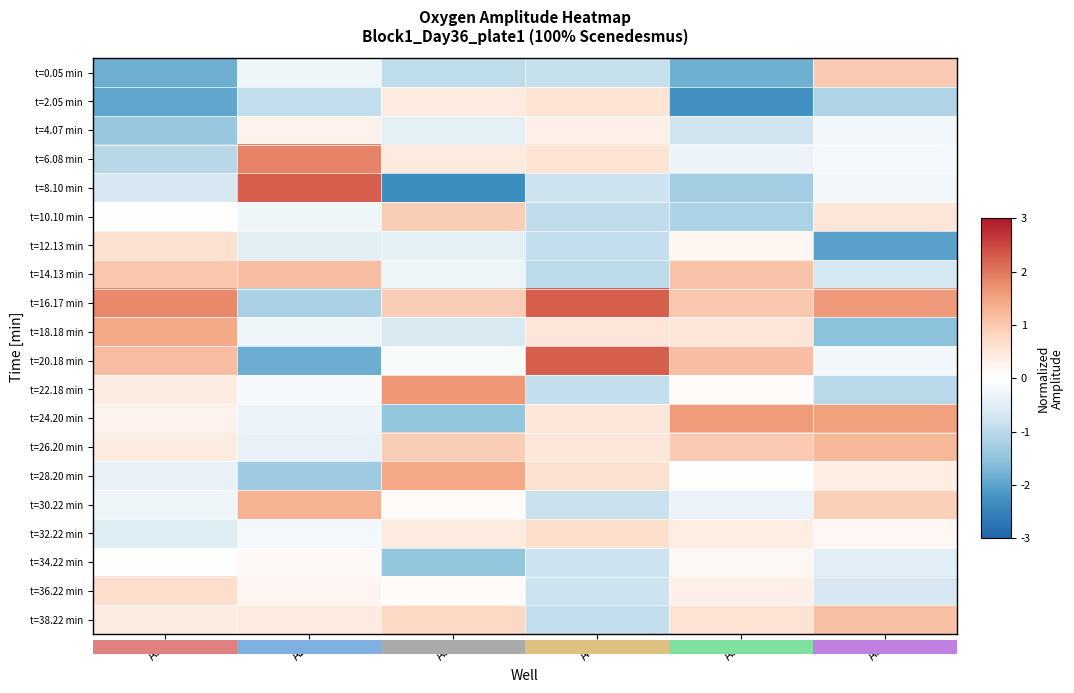

Reading left to right, extract all data points from this chart.

t=0.05 min: A1=-1.8	A2=-0.2	A3=-1.0	A4=-0.9	A5=-1.8	A6=1.0
t=2.05 min: A1=-2.0	A2=-0.9	A3=0.4	A4=0.5	A5=-2.3	A6=-1.1
t=4.07 min: A1=-1.4	A2=0.2	A3=-0.4	A4=0.3	A5=-0.7	A6=-0.2
t=6.08 min: A1=-1.1	A2=1.9	A3=0.4	A4=0.5	A5=-0.3	A6=-0.2
t=8.10 min: A1=-0.6	A2=2.3	A3=-2.3	A4=-0.8	A5=-1.3	A6=-0.2
t=10.10 min: A1=-0.0	A2=-0.2	A3=0.9	A4=-0.9	A5=-1.2	A6=0.5
t=12.13 min: A1=0.6	A2=-0.5	A3=-0.4	A4=-0.9	A5=0.2	A6=-2.0
t=14.13 min: A1=1.0	A2=1.1	A3=-0.3	A4=-1.0	A5=1.1	A6=-0.7
t=16.17 min: A1=1.8	A2=-1.2	A3=0.9	A4=2.3	A5=1.0	A6=1.6
t=18.18 min: A1=1.4	A2=-0.2	A3=-0.6	A4=0.5	A5=0.5	A6=-1.5
t=20.18 min: A1=1.2	A2=-1.8	A3=-0.1	A4=2.3	A5=1.1	A6=-0.2
t=22.18 min: A1=0.4	A2=-0.2	A3=1.6	A4=-0.9	A5=0.1	A6=-1.0
t=24.20 min: A1=0.3	A2=-0.3	A3=-1.5	A4=0.5	A5=1.6	A6=1.5
t=26.20 min: A1=0.4	A2=-0.4	A3=0.9	A4=0.5	A5=1.0	A6=1.2
t=28.20 min: A1=-0.4	A2=-1.3	A3=1.5	A4=0.6	A5=0.0	A6=0.4
t=30.22 min: A1=-0.2	A2=1.3	A3=0.1	A4=-0.8	A5=-0.3	A6=0.9
t=32.22 min: A1=-0.5	A2=-0.2	A3=0.4	A4=0.6	A5=0.4	A6=0.2
t=34.22 min: A1=-0.0	A2=0.1	A3=-1.5	A4=-0.8	A5=0.1	A6=-0.5
t=36.22 min: A1=0.7	A2=0.2	A3=0.1	A4=-0.8	A5=0.3	A6=-0.6
t=38.22 min: A1=0.4	A2=0.4	A3=0.8	A4=-0.9	A5=0.6	A6=1.1